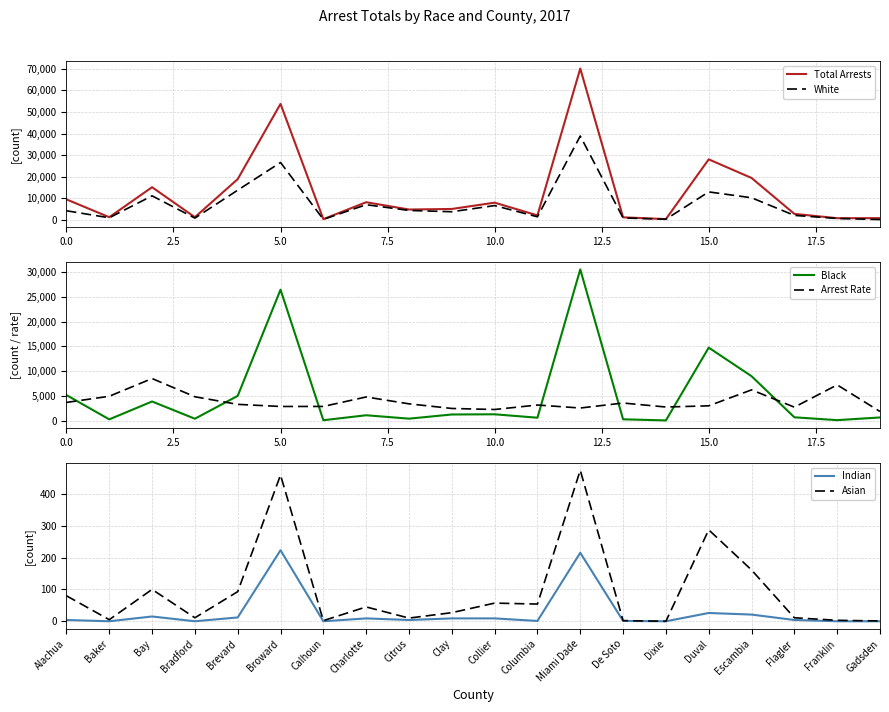

True or false: Indian has a value of 92 at Dixie.

False